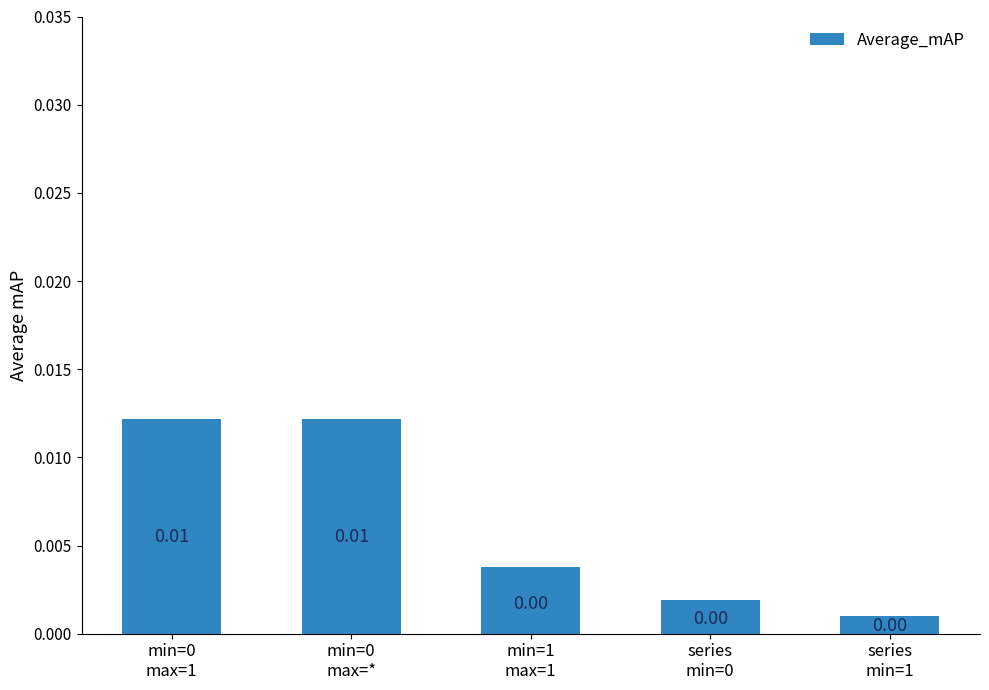

How many data points does each series have?

5